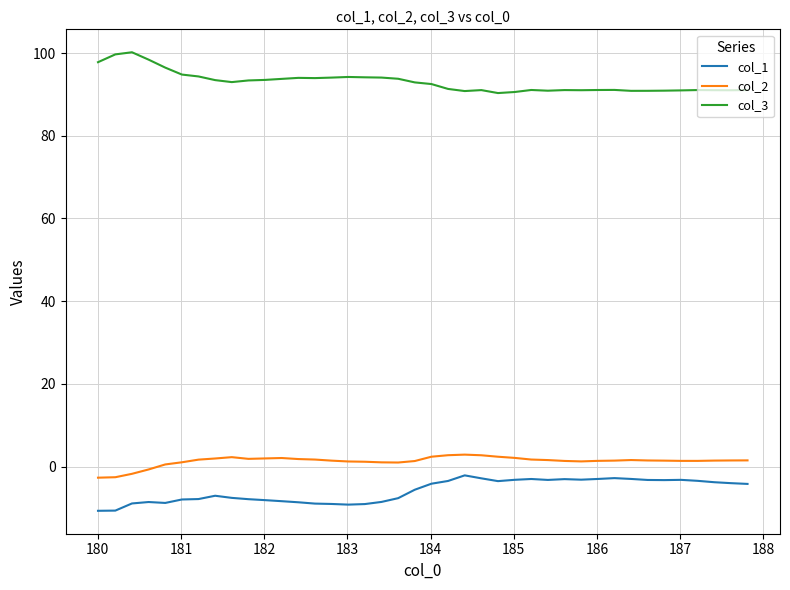

Which series has the largest total across all categories?

col_3